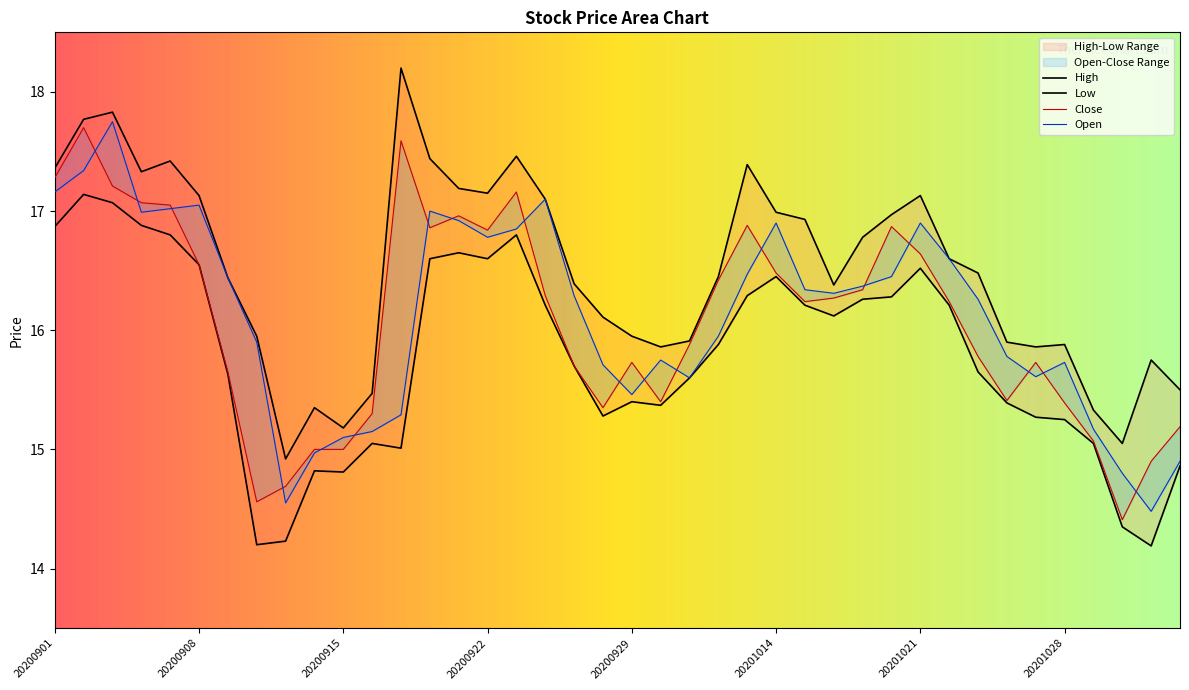

Does the chart have visible grid lines?

No